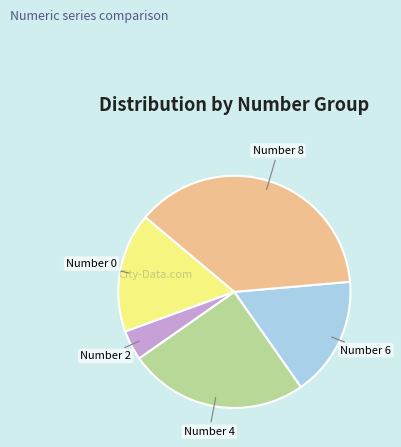

Is there a majority slice in this chart?

No